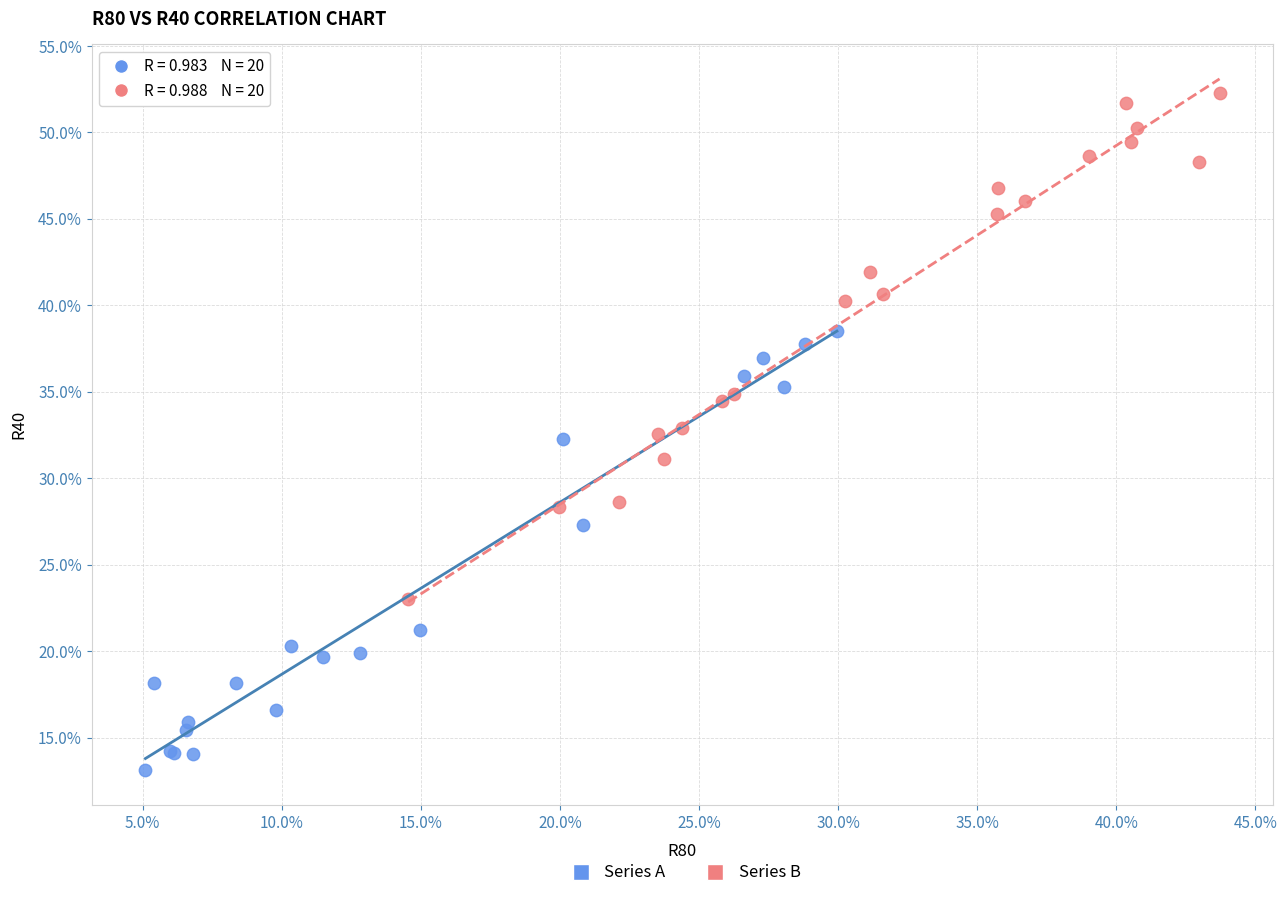

Which series contains the lowest Y value?

Series A